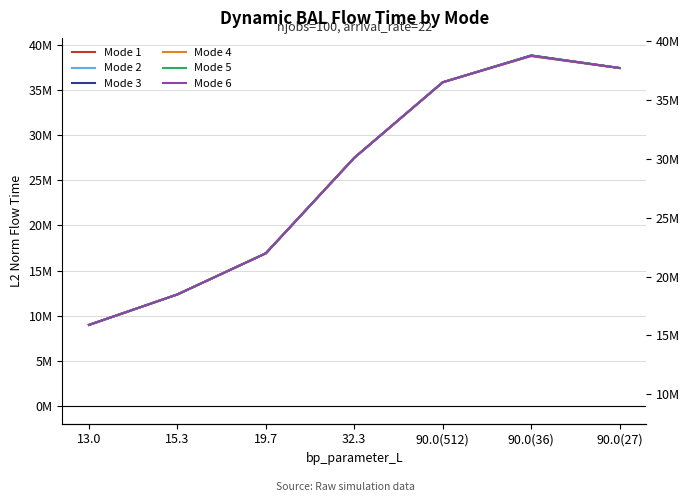

What are all the series names shown in the legend?

Mode 1, Mode 2, Mode 3, Mode 4, Mode 5, Mode 6